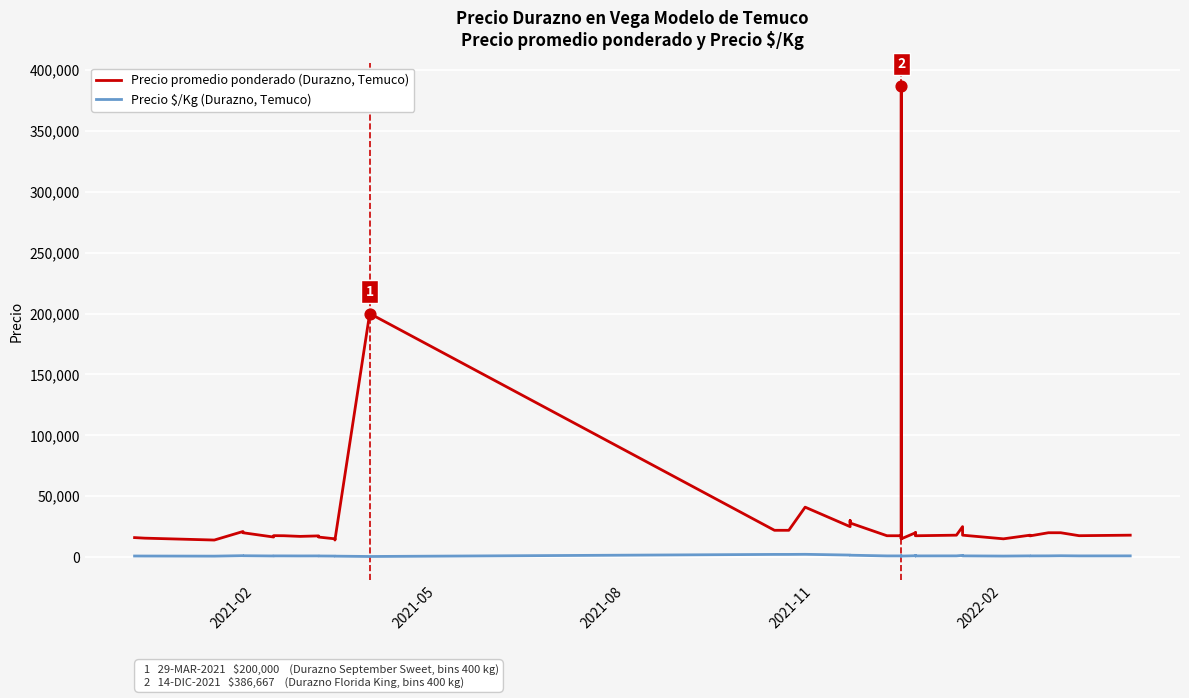

Which series contains the highest Y value?

Precio promedio ponderado (Durazno, Temuco)